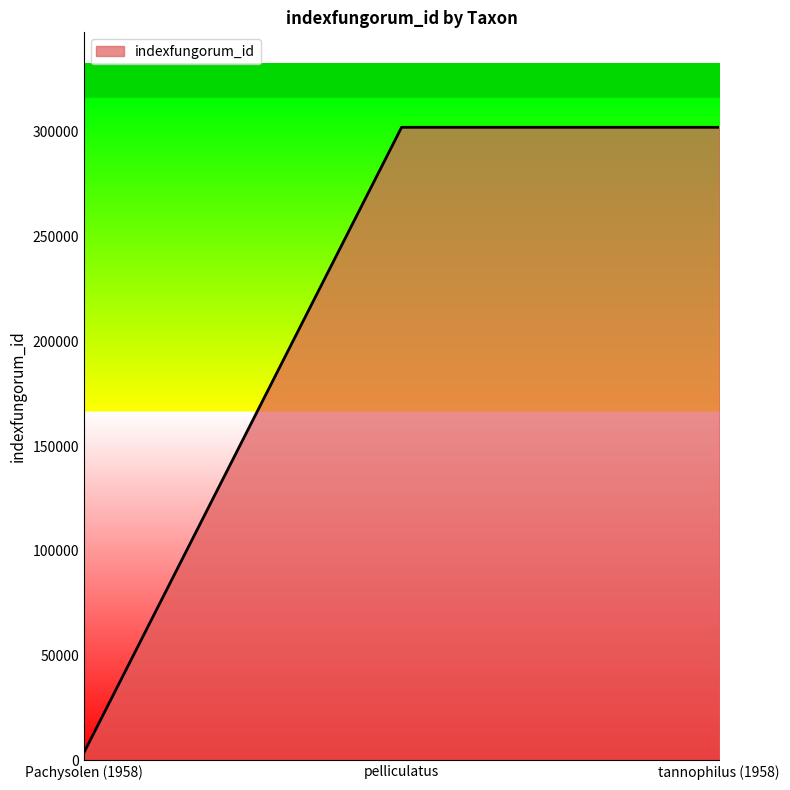

Which label corresponds to the smallest value in the chart?

Pachysolen (1958)